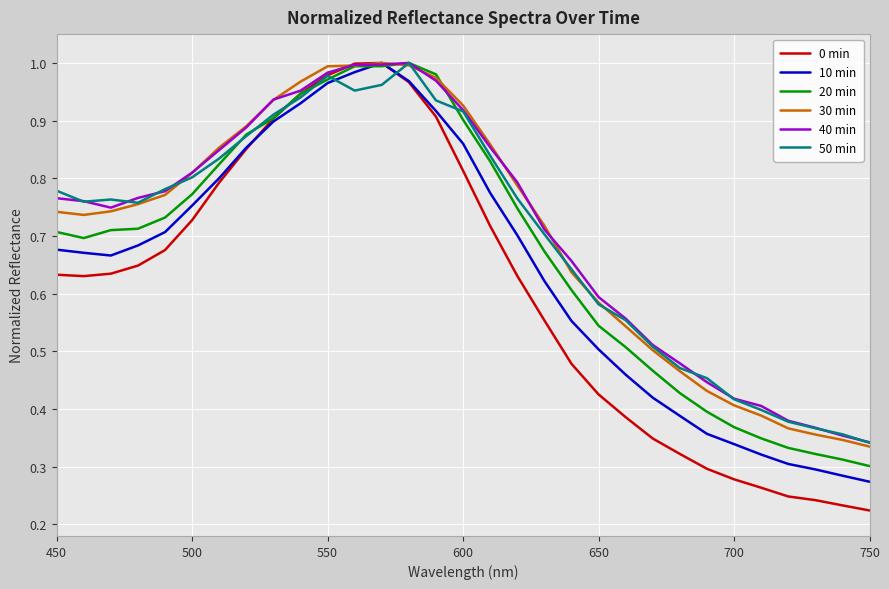

Which series has the largest range (max minus min)?

0 min